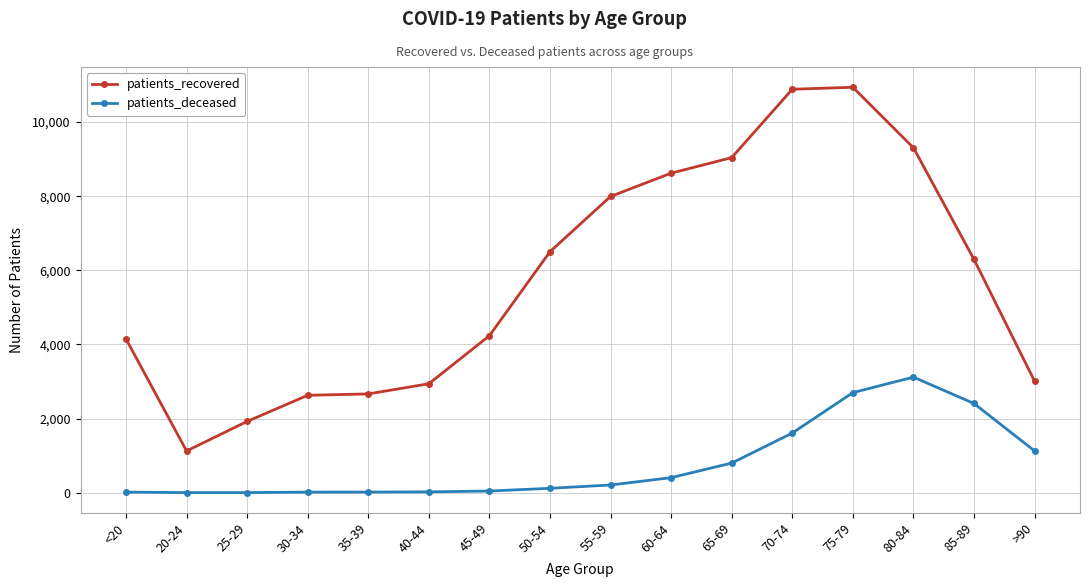

Where is patients_recovered nearest to the value 6032?

85-89